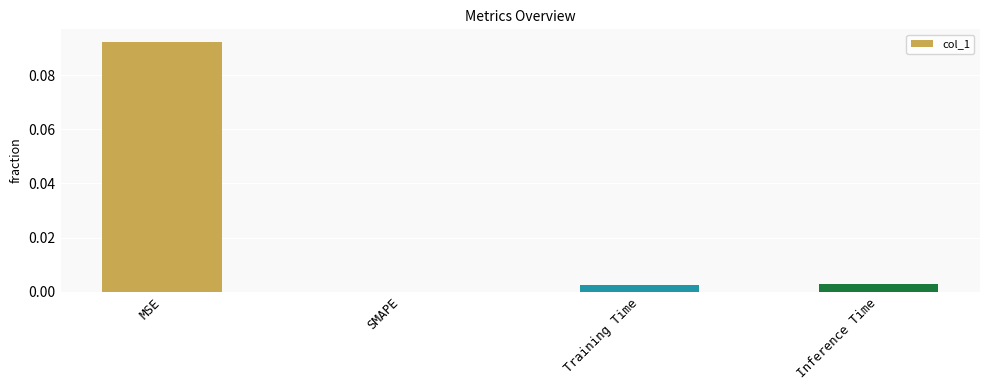

At which category does the chart reach its peak across all series?

MSE